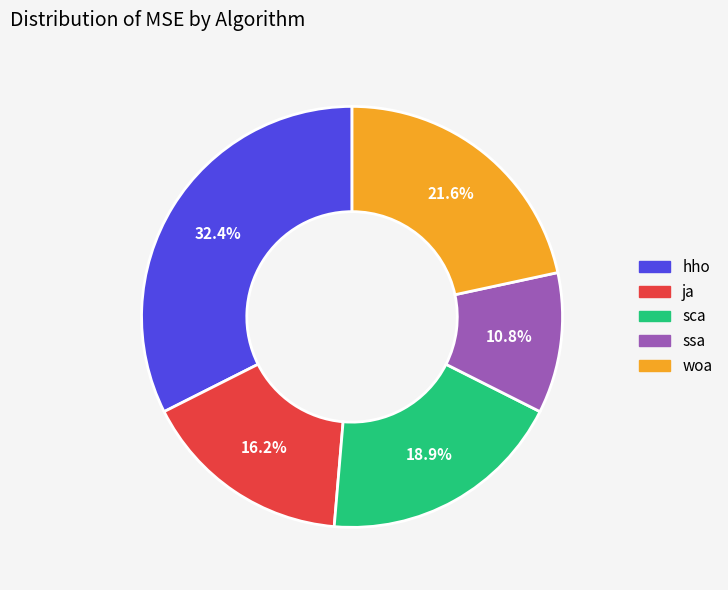

Is the sum of ja and hho greater than half?

No